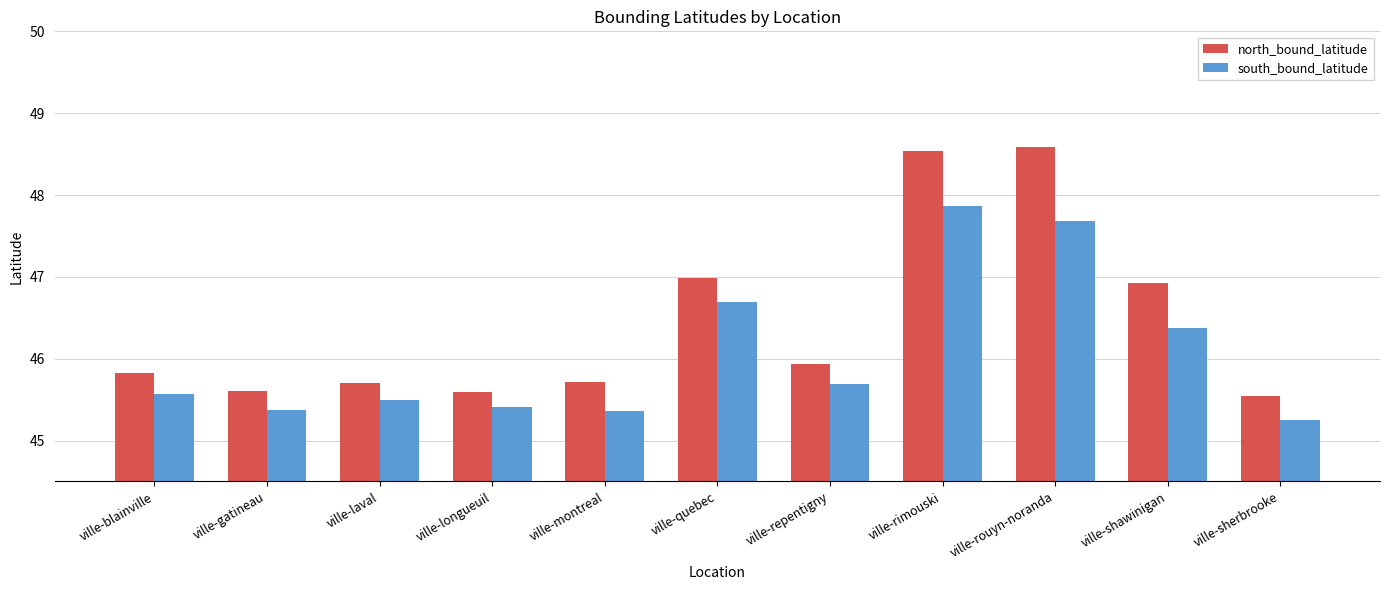

The value of south_bound_latitude at ville-rouyn-noranda is 69.9. True or false?

False